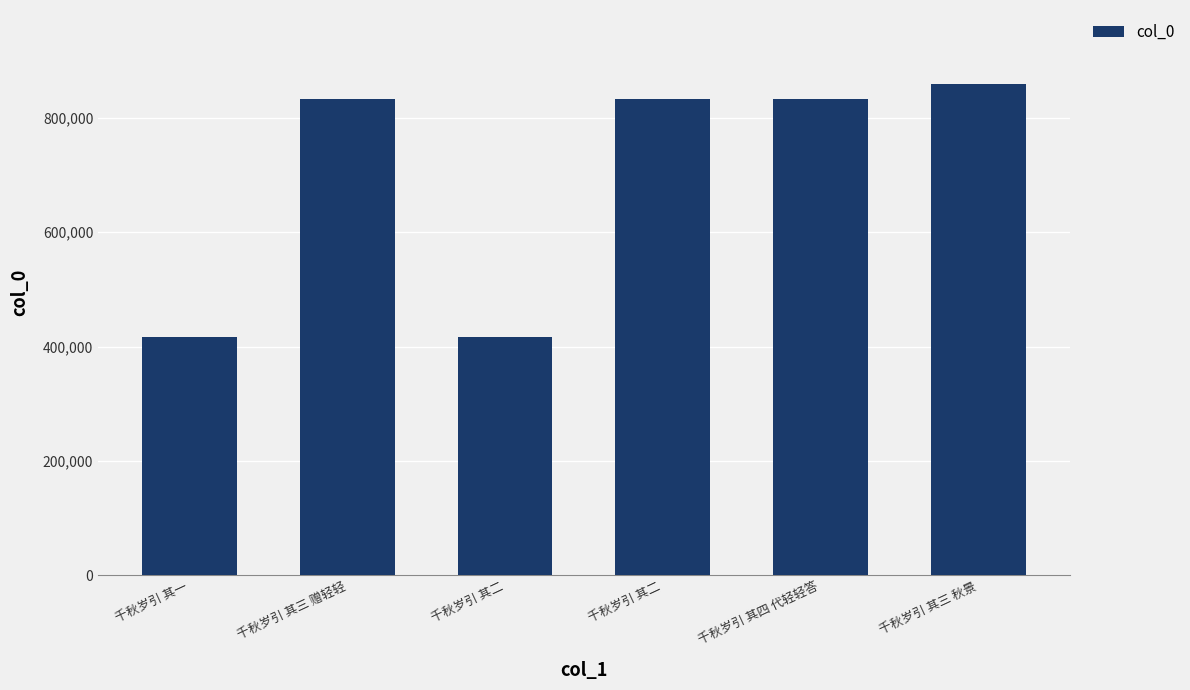

What is the label of the 6th bar from the left?

千秋岁引 其三 秋景